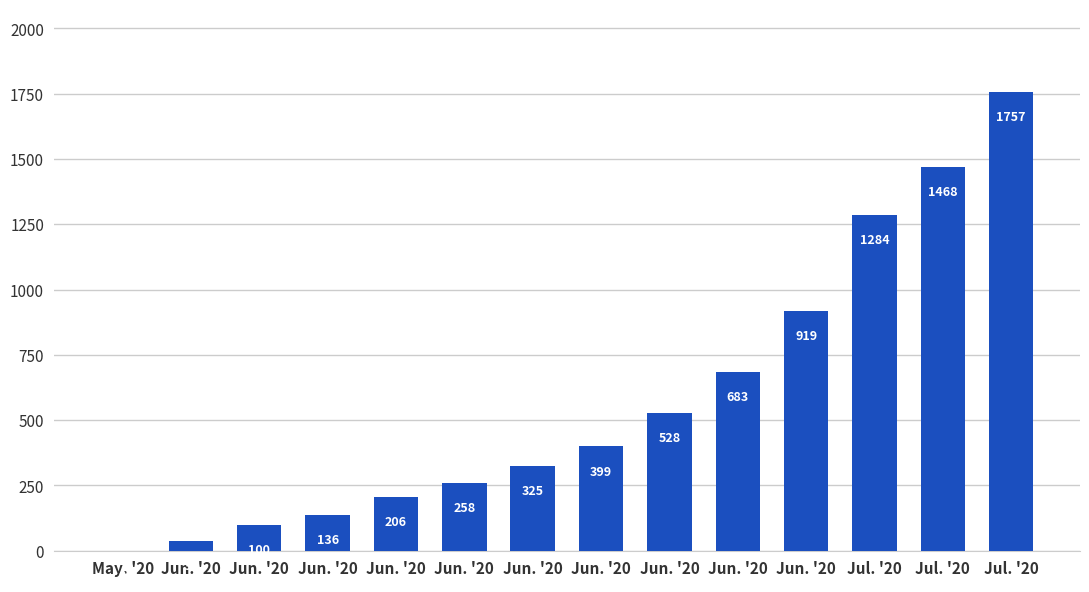

Does the chart contain stacked bars?

No